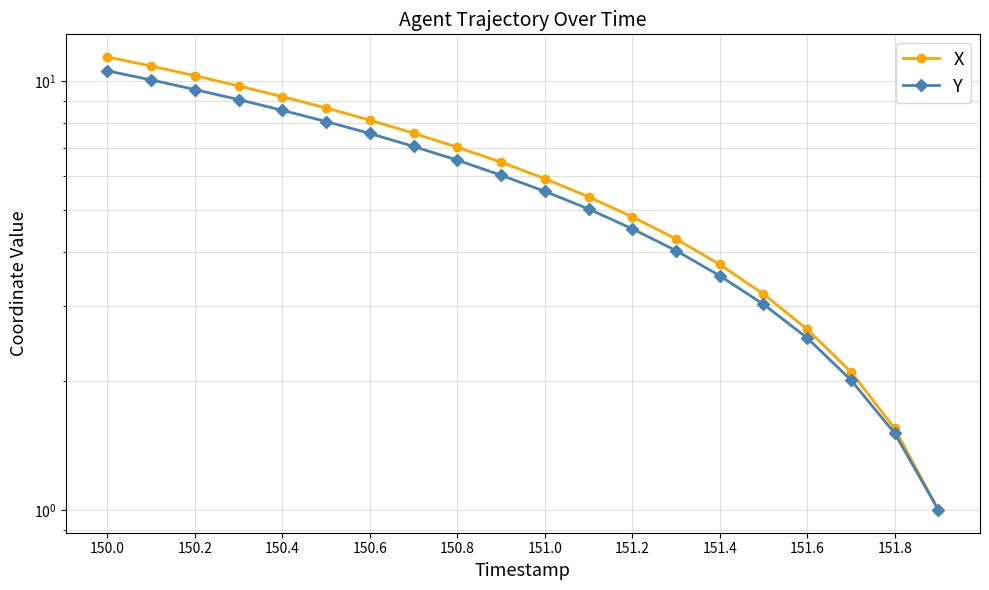

How many data points in Y are less than 6?

10